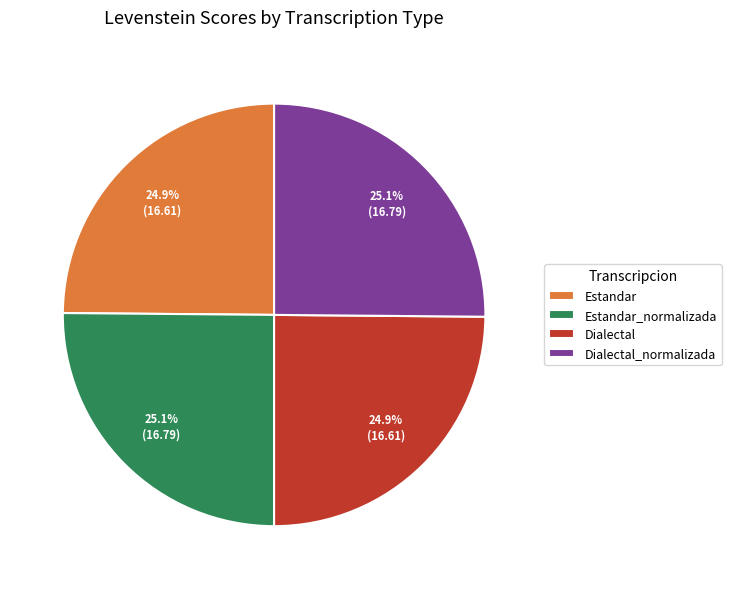

Is Estandar_normalizada the majority of the pie?

No